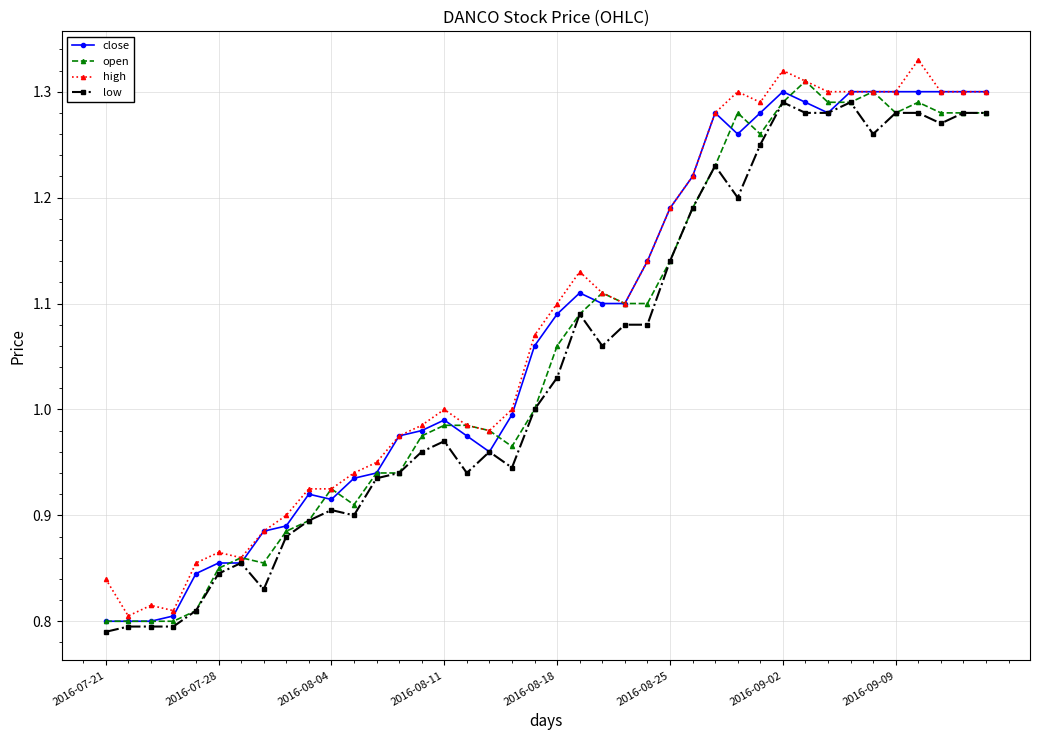

True or false: high has more than 0 points higher than both neighbors.

True